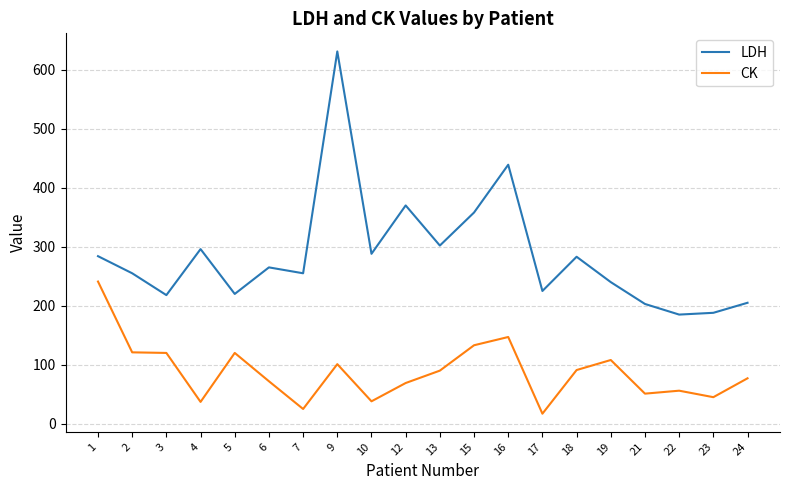

List the series in order of their peak value, highest first.

LDH, CK